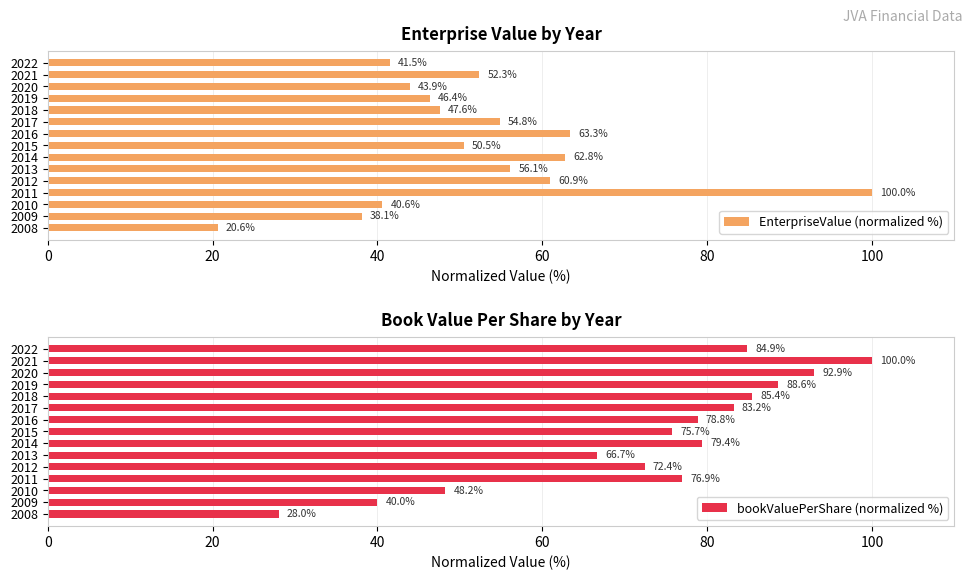

How many bars are there in total?

30